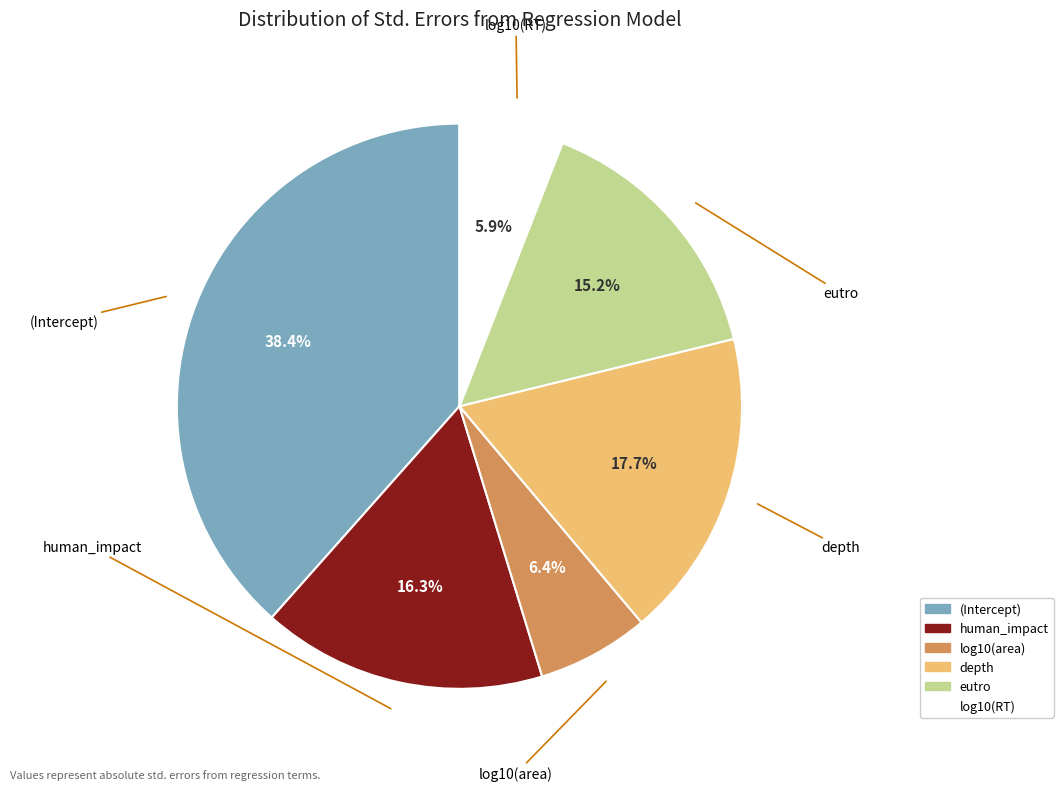

Count the number of slices in the pie.

6